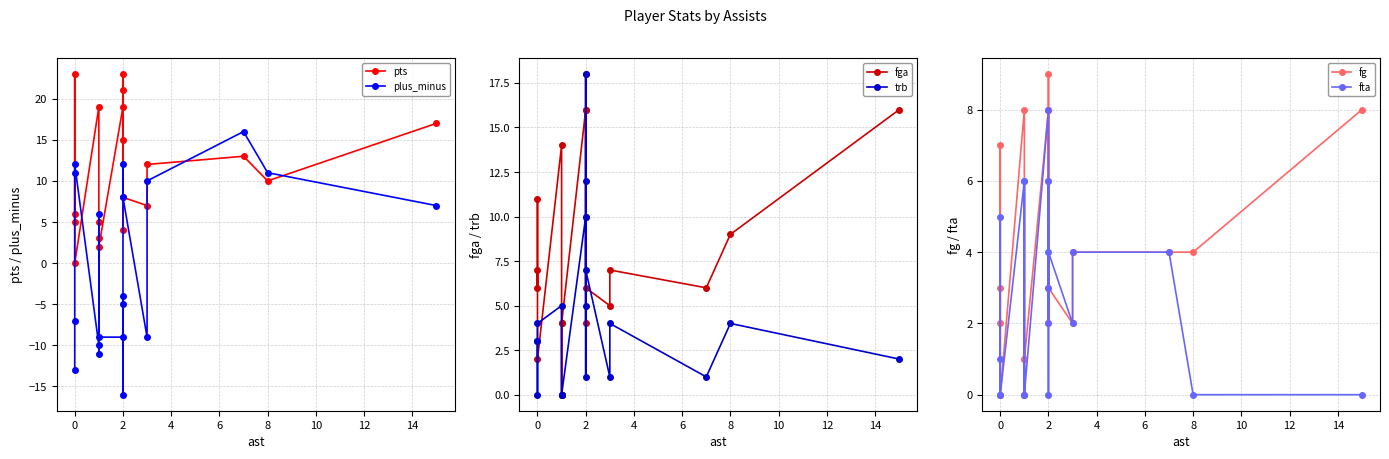

What is the difference between the maximum and minimum values in the fg series?

9